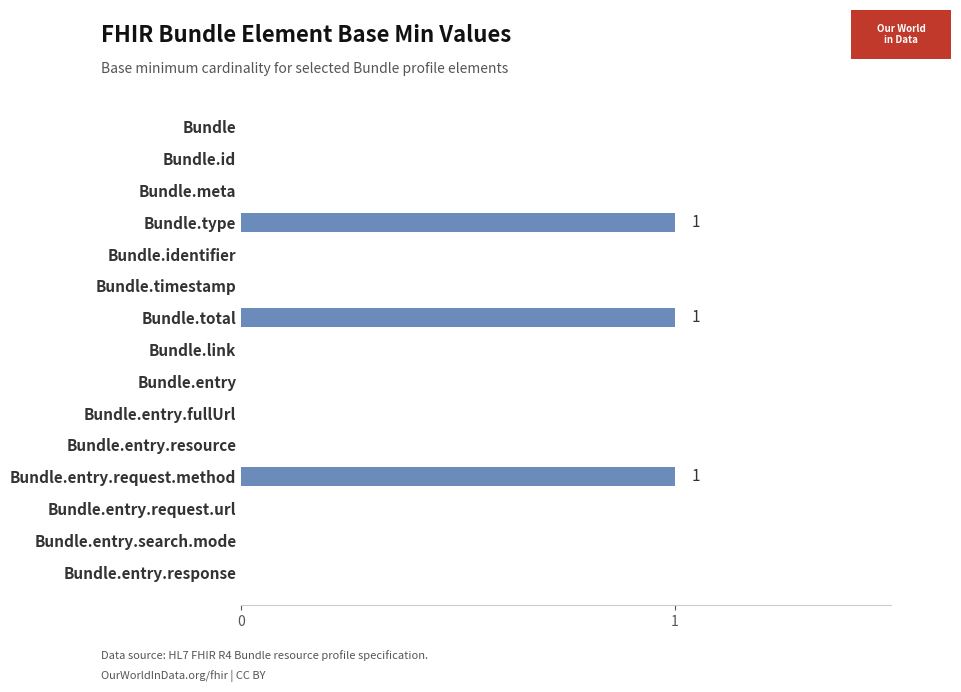

Between Bundle.total and Bundle.entry, which is larger?

Bundle.total